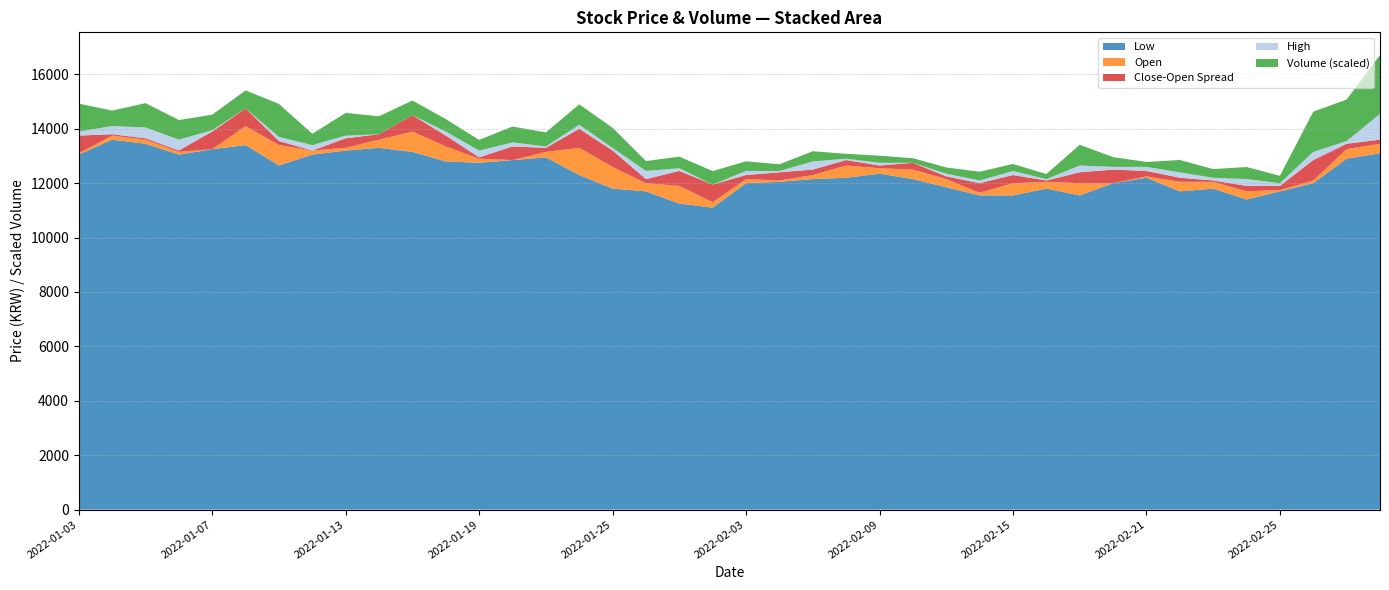

Reading left to right, transcribe all the data shown in this chart.

Low: 13050	13600	13450	13050	13250	13400	12650	13050	13200	13300	13150	12800	12750	12850	12950	12300	11800	11700	11250	11100	12000	12050	12150	12200	12350	12150	11850	11550	11550	11800	11550	12000	12200	11700	11800	11400	11700	12000	12900	13100
Open: 13100	13750	13600	13150	13250	14100	13400	13200	13300	13600	13900	13350	12900	12850	13150	13300	12600	12000	11900	11300	12150	12100	12300	12650	12550	12500	12150	11650	12000	12050	12000	12000	12250	12050	12050	11700	11750	12100	13250	13450
Close: 13750	13800	13550	13200	13900	13450	13250	13200	13650	13800	13300	12950	12950	13350	13300	12600	12000	11850	11350	11950	12300	12400	12500	12450	12450	12250	12050	12000	11700	12000	12400	12500	12450	11900	12000	11500	11900	12850	13450	13300
High: 13900	14100	14000	13600	13950	14100	13550	13400	13750	13800	13900	13500	13200	13500	13350	13450	12700	12300	12000	11950	12450	12450	12800	12700	12650	12500	12250	12100	12150	12100	12650	12600	12600	12250	12150	11950	12000	13150	13550	14400
Volume: 157985	87509	137339	111056	87451	101860	186477	64137	128330	101592	83008	70071	60351	89759	79659	115196	113257	55925	65335	76282	54656	37789	57652	27828	40066	25847	35149	49563	39451	28509	117039	55151	27761	69672	48969	68438	41587	227586	234704	332357